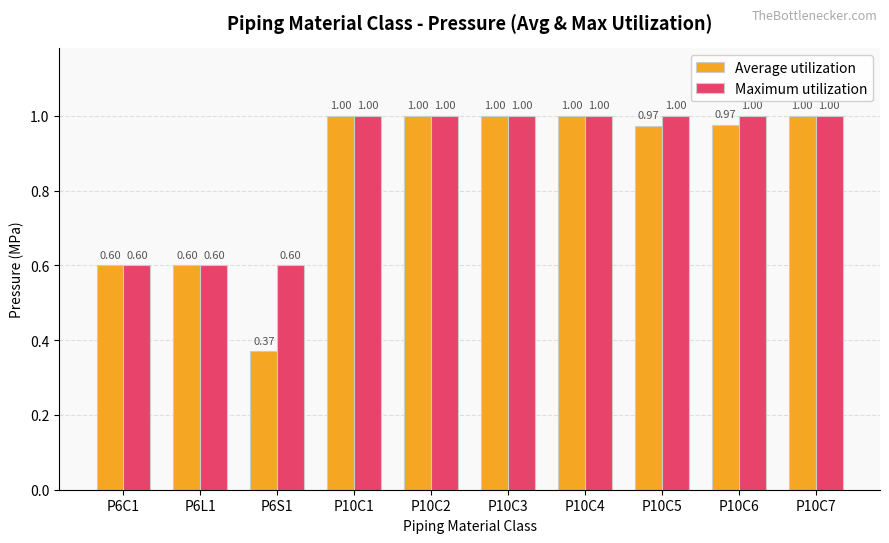

Rank the series by their average value, from lowest to highest.

Average utilization, Maximum utilization